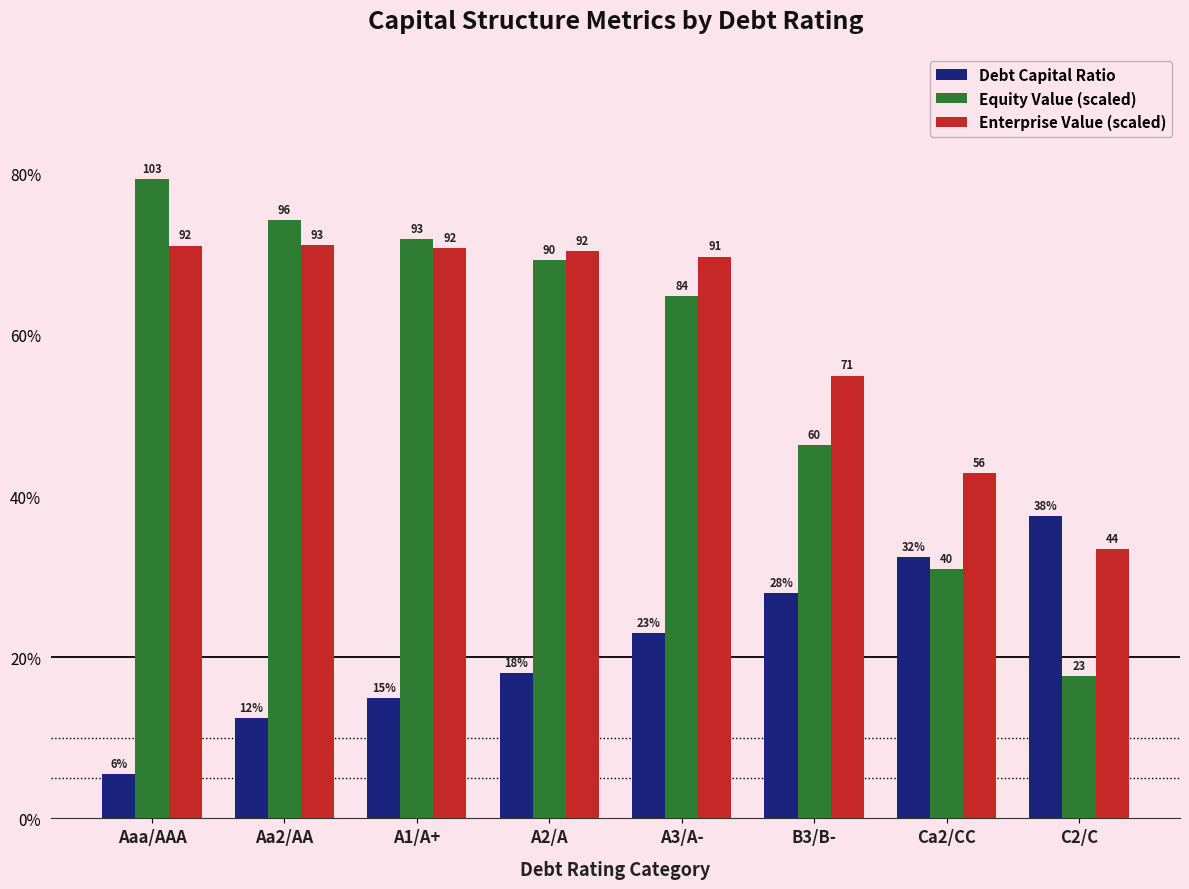

Are the bars horizontal?

No